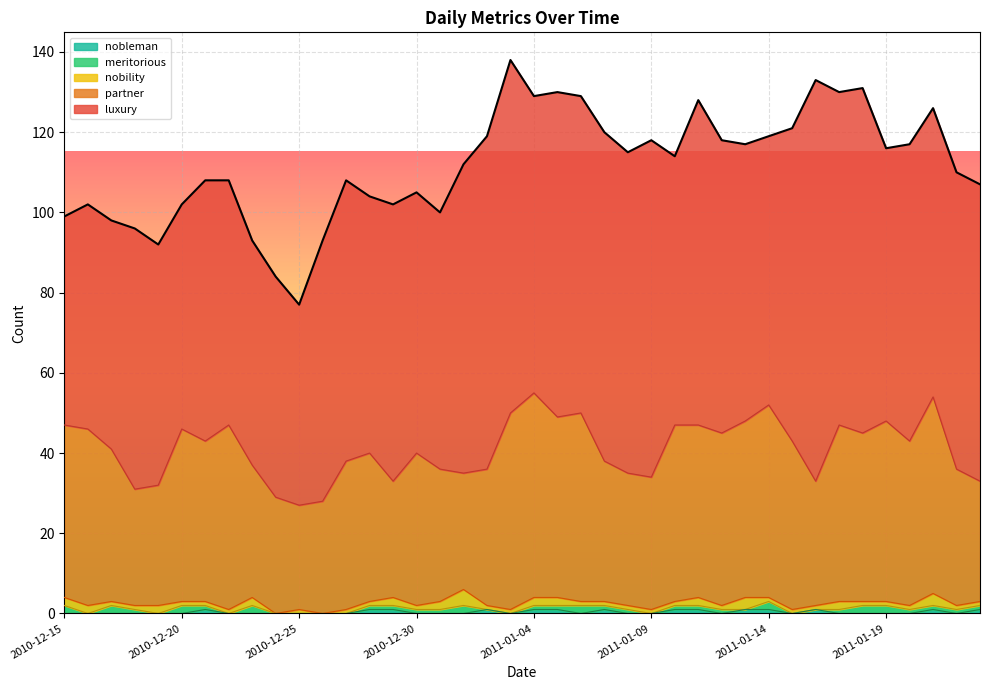

What are all the series names shown in the legend?

luxury, partner, nobility, meritorious, nobleman